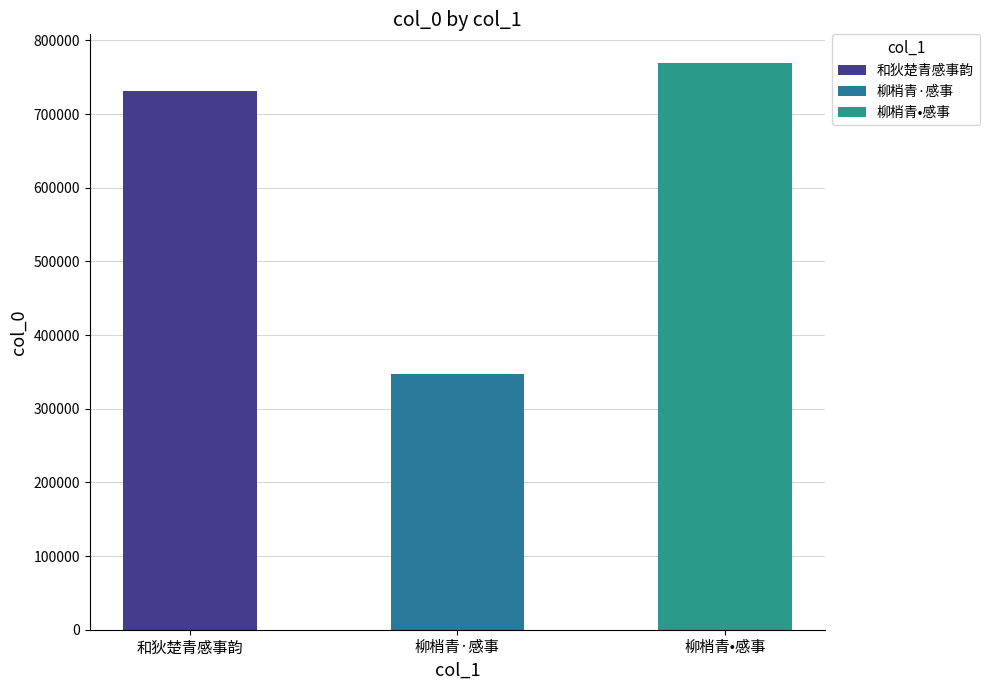

What is the sum of the values at 和狄楚青感事韵 and 柳梢青•感事?

1500778